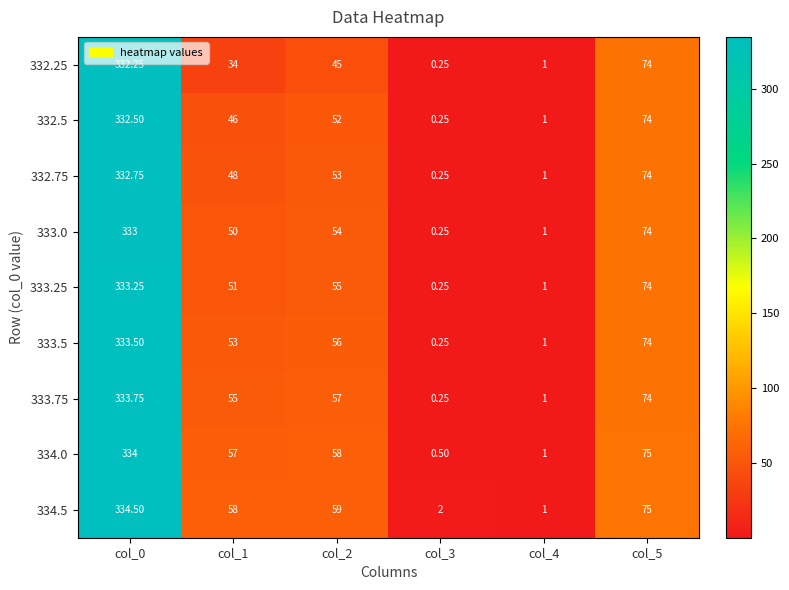

How many values in the 334.5 series are below 59?

3